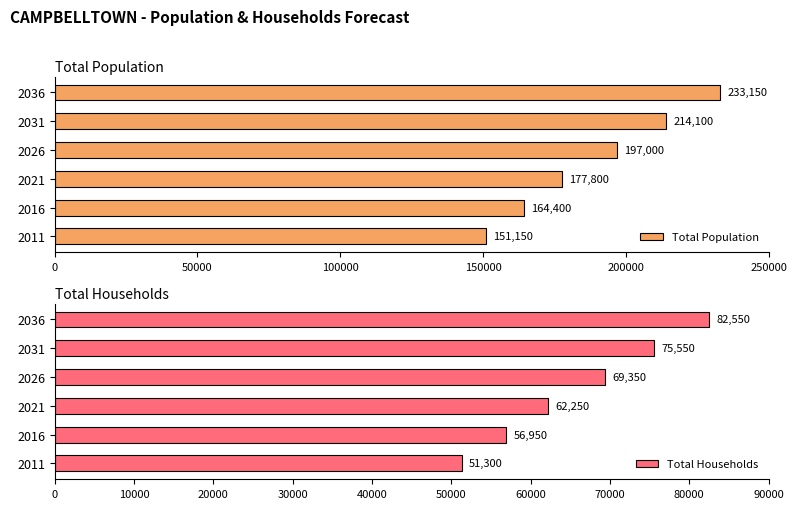

Does the chart contain stacked bars?

No